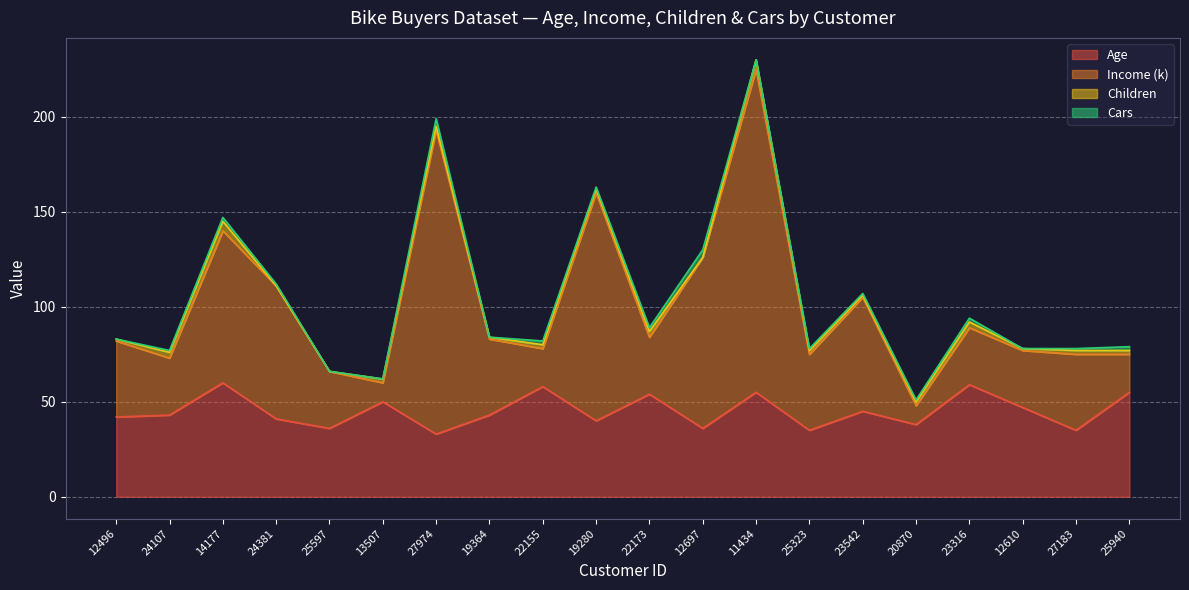

What is the minimum value for Age?

33